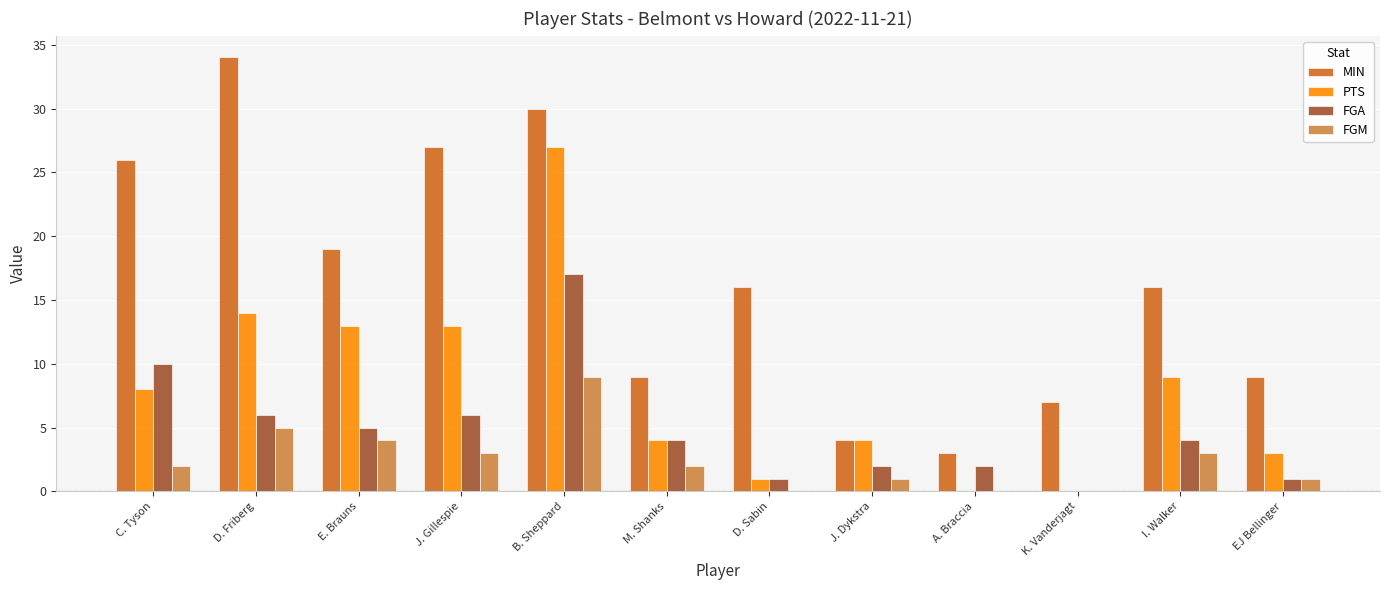

Count the number of data series in this chart.

4